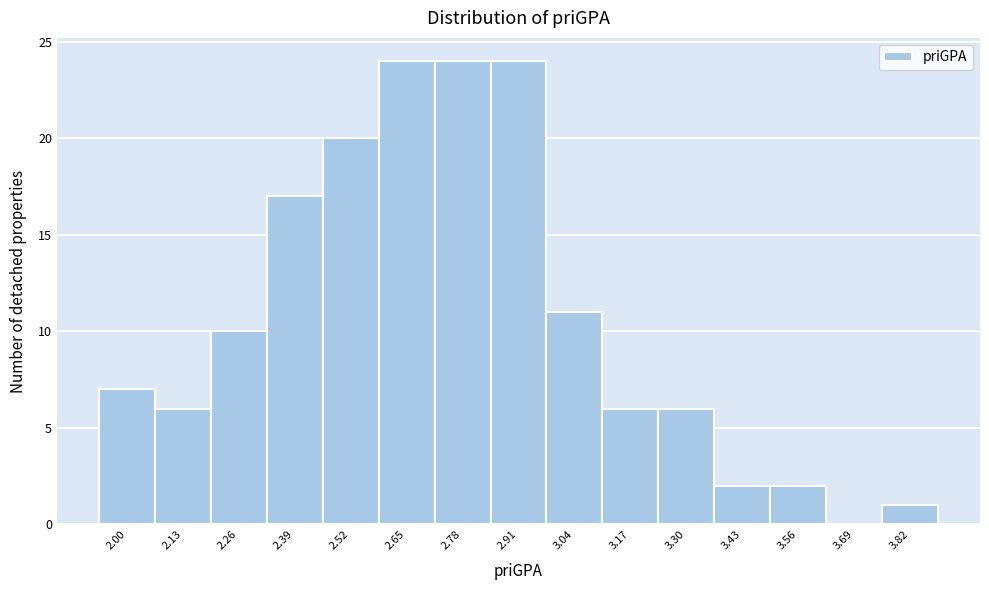

How tall is the bar that spans 3.24 to 3.36 on the x-axis? Neither the bar edges nor the heights are printed on the chart, so give them approximately, as read against the axes.

6